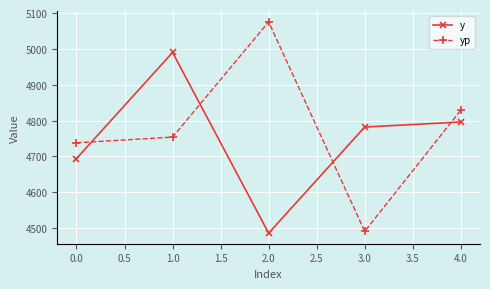

At which category does yp reach its first local valley?

3.0